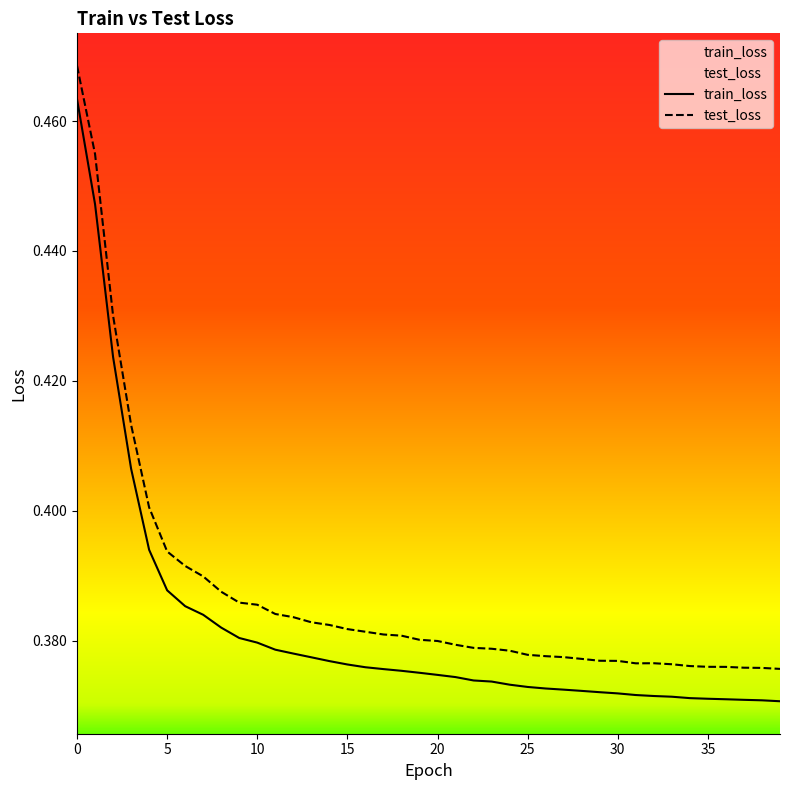

How many train_loss values are between 0 and 1?

40